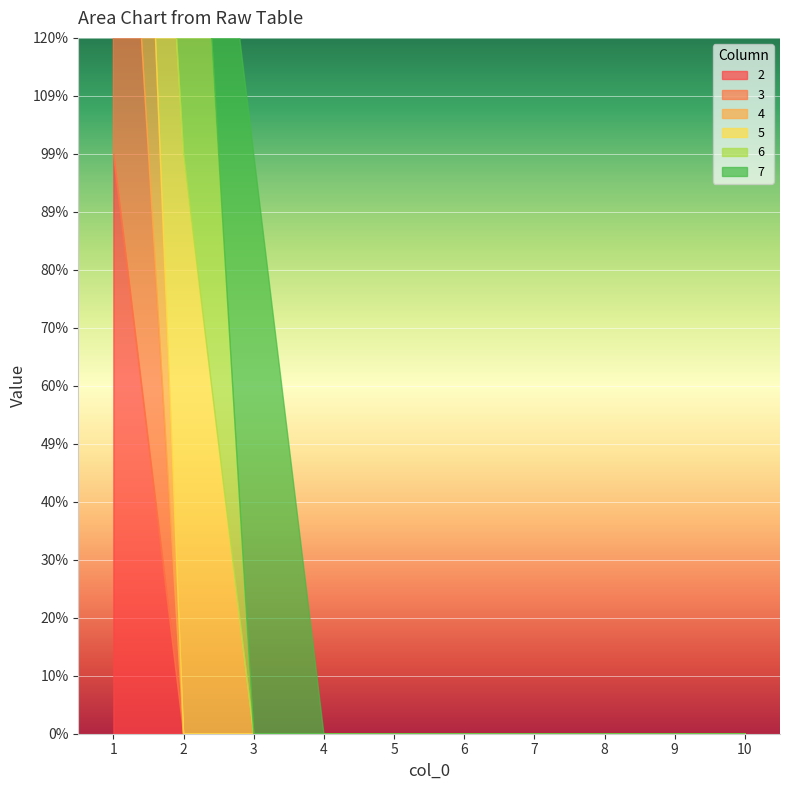

True or false: 4 and 3 cross at least once.

False